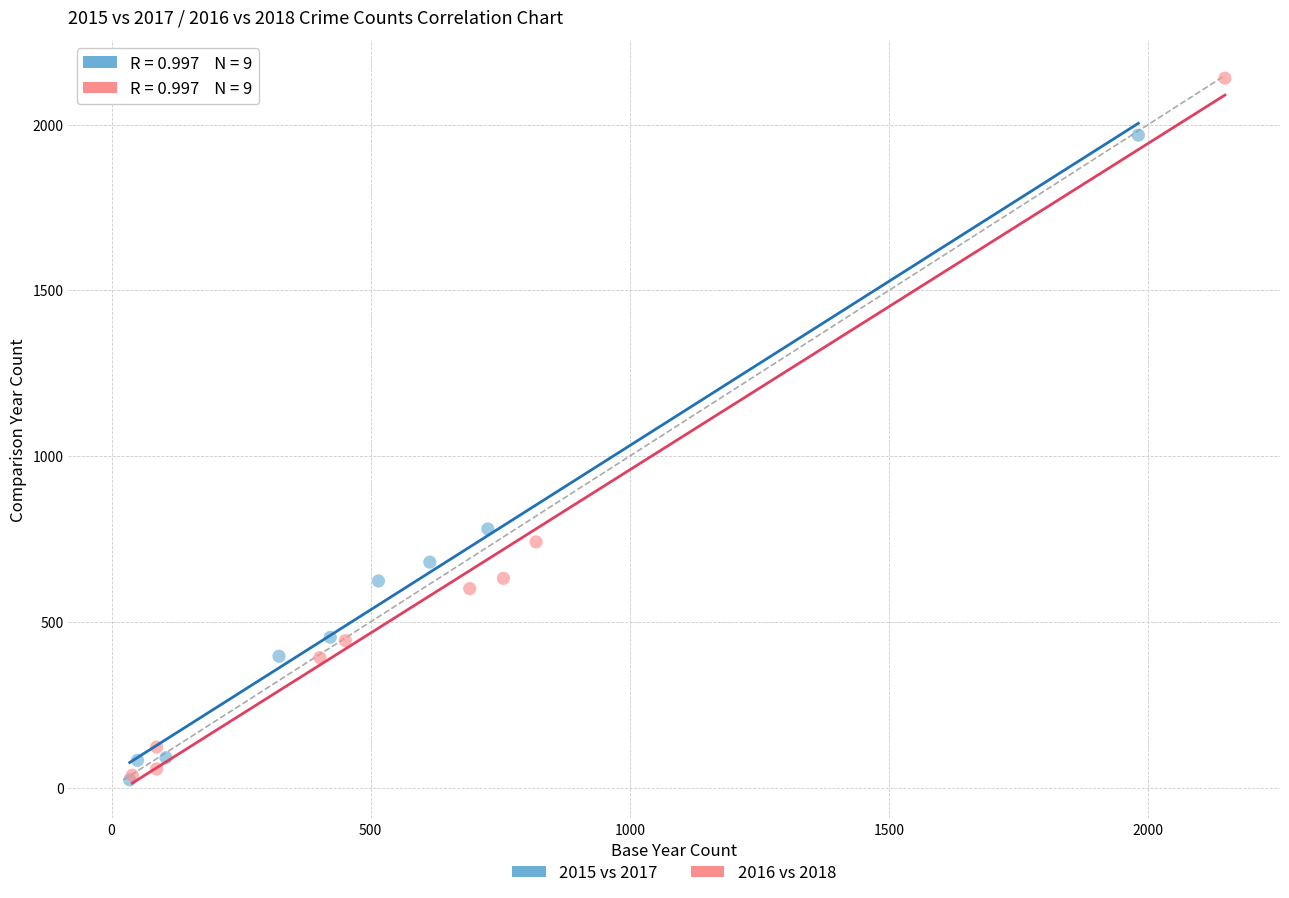

What are all the series names shown in the legend?

2015 vs 2017, 2016 vs 2018